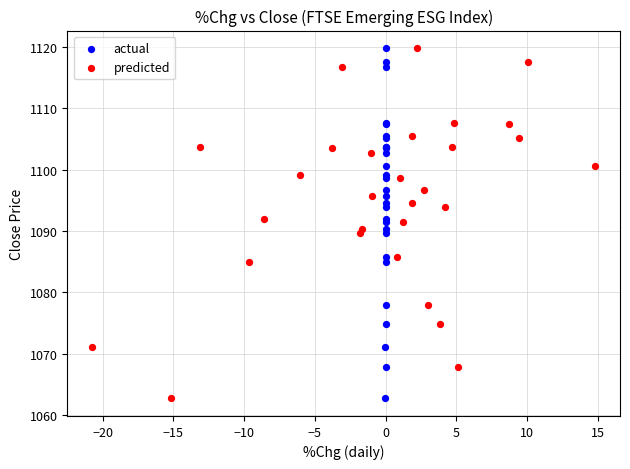

What are all the series names shown in the legend?

actual, predicted